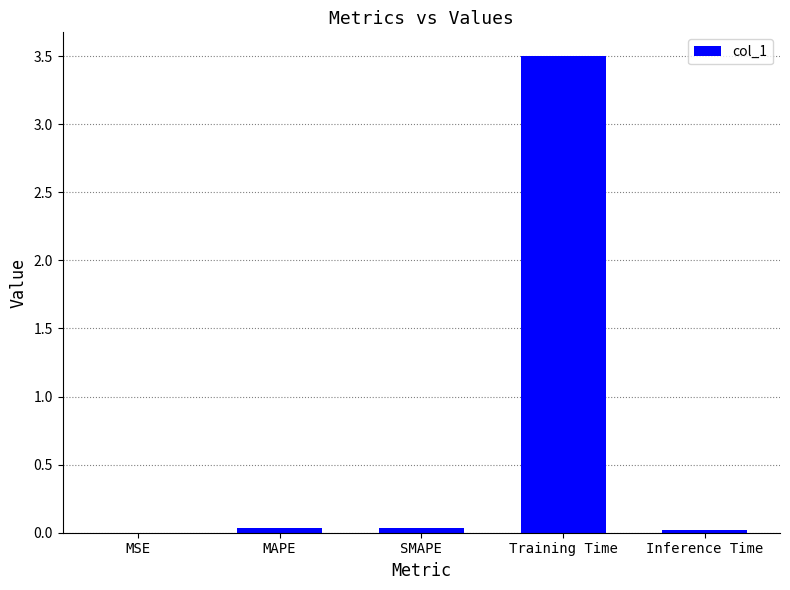

Which category has the highest value across all series?

Training Time